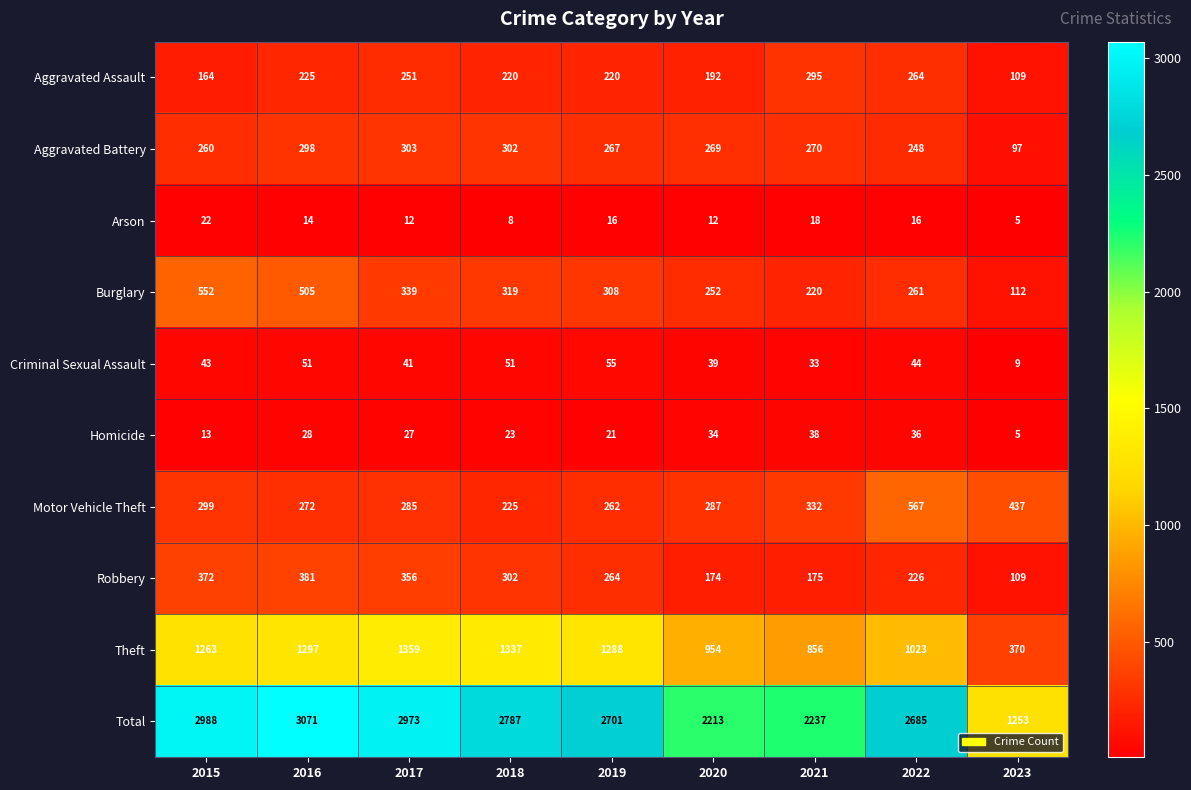

What is the lowest value of the Aggravated Battery series?

97